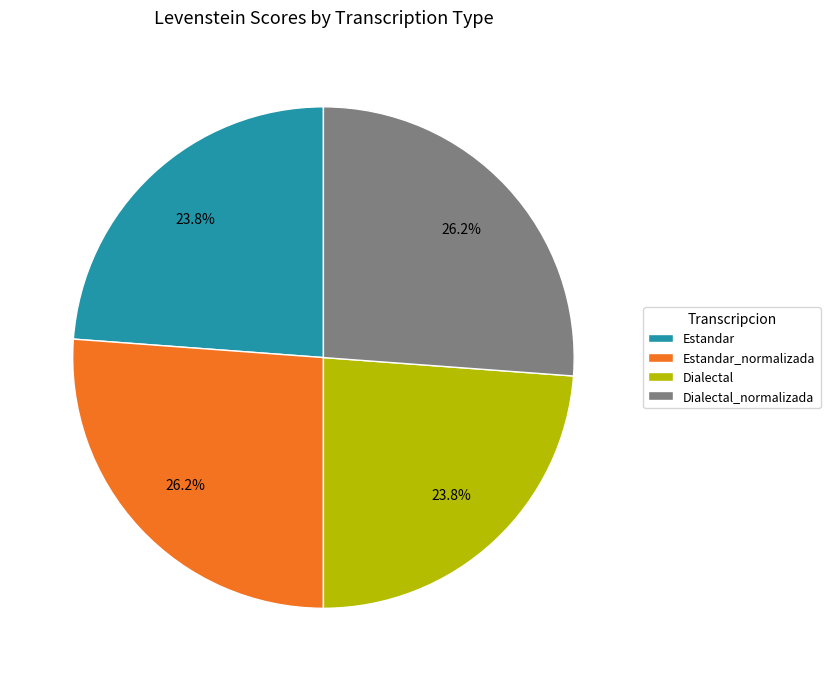

Approximately how many times larger is the value at Estandar compared to Dialectal_normalizada?

0.9